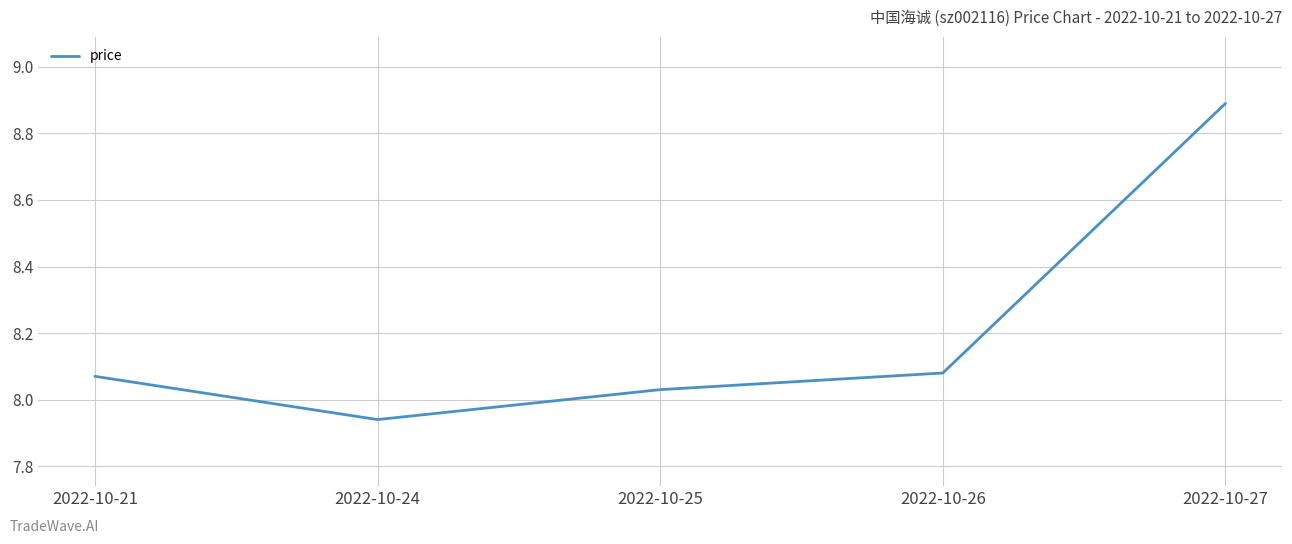

Is it true that the value at 2022-10-26 is 2.8?

False